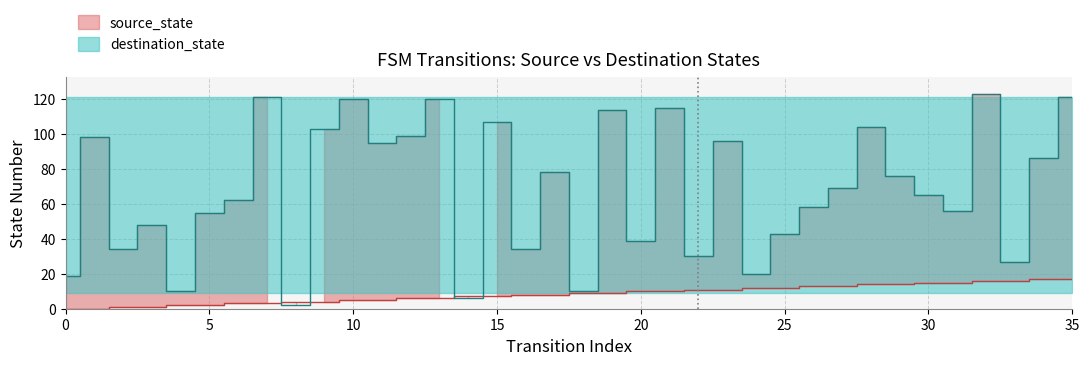

Which category has the highest value in the source_state series?

34